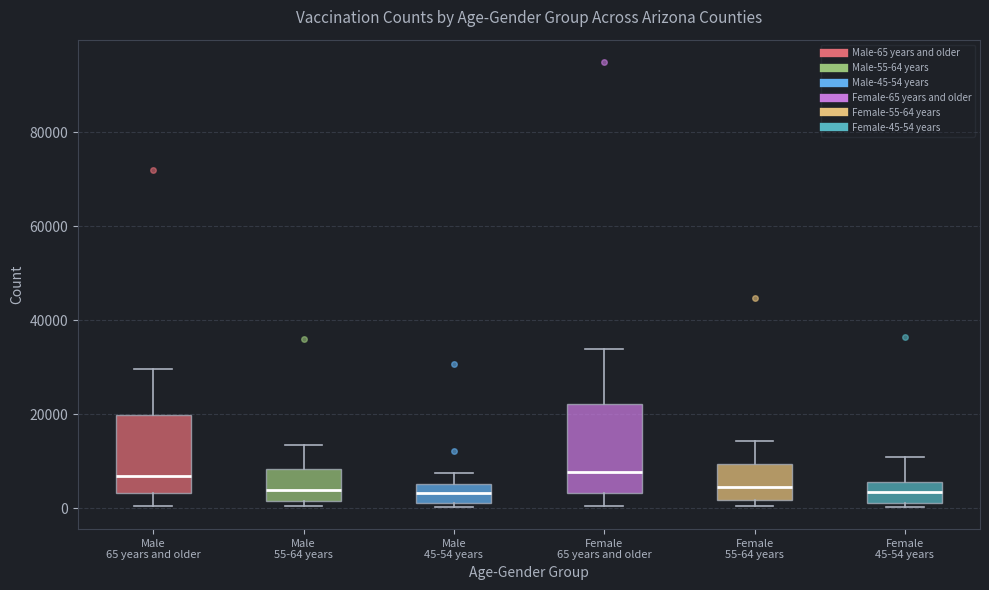

Where does the upper whisker of the box for Male 45-54 years end on the y-axis? The values are not printed on the chart, so give them approximately, as read against the axis.

8000